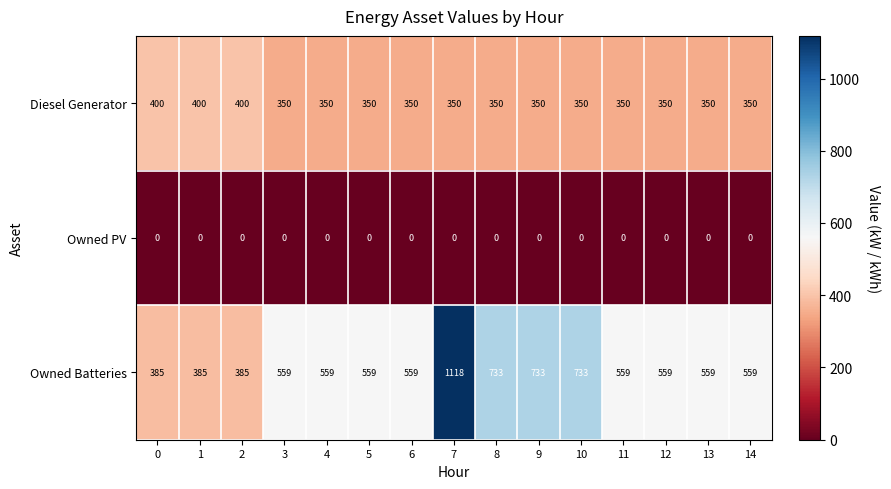

At which category is the sum across all series the highest?

7